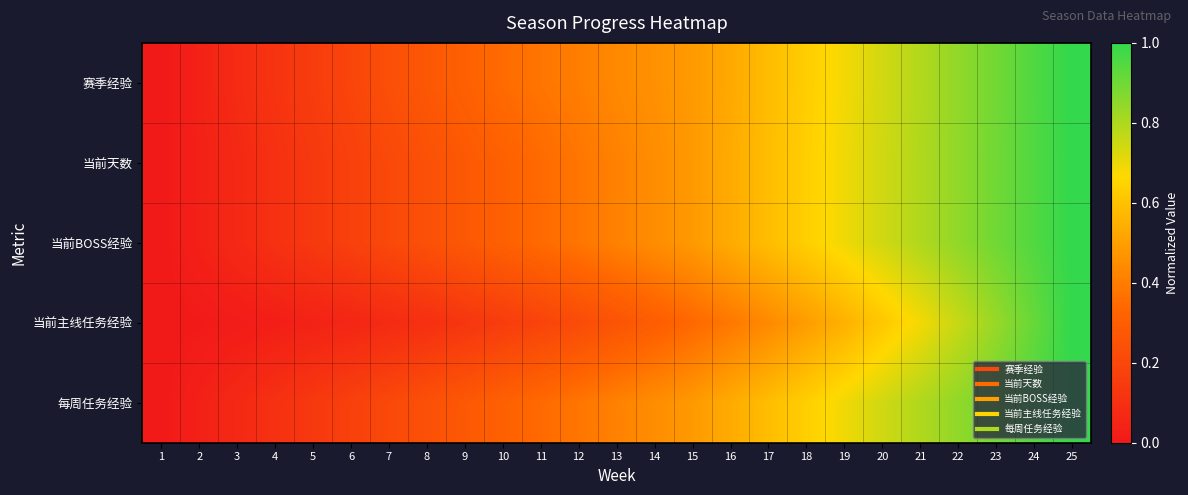

Between 10 and 1, which is larger?

10